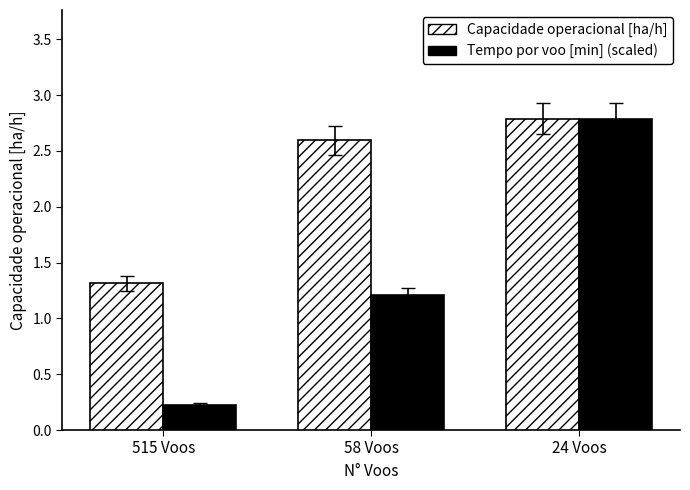

True or false: Tempo por voo [min] (scaled) has a value of 0.1 at 515 Voos.

False